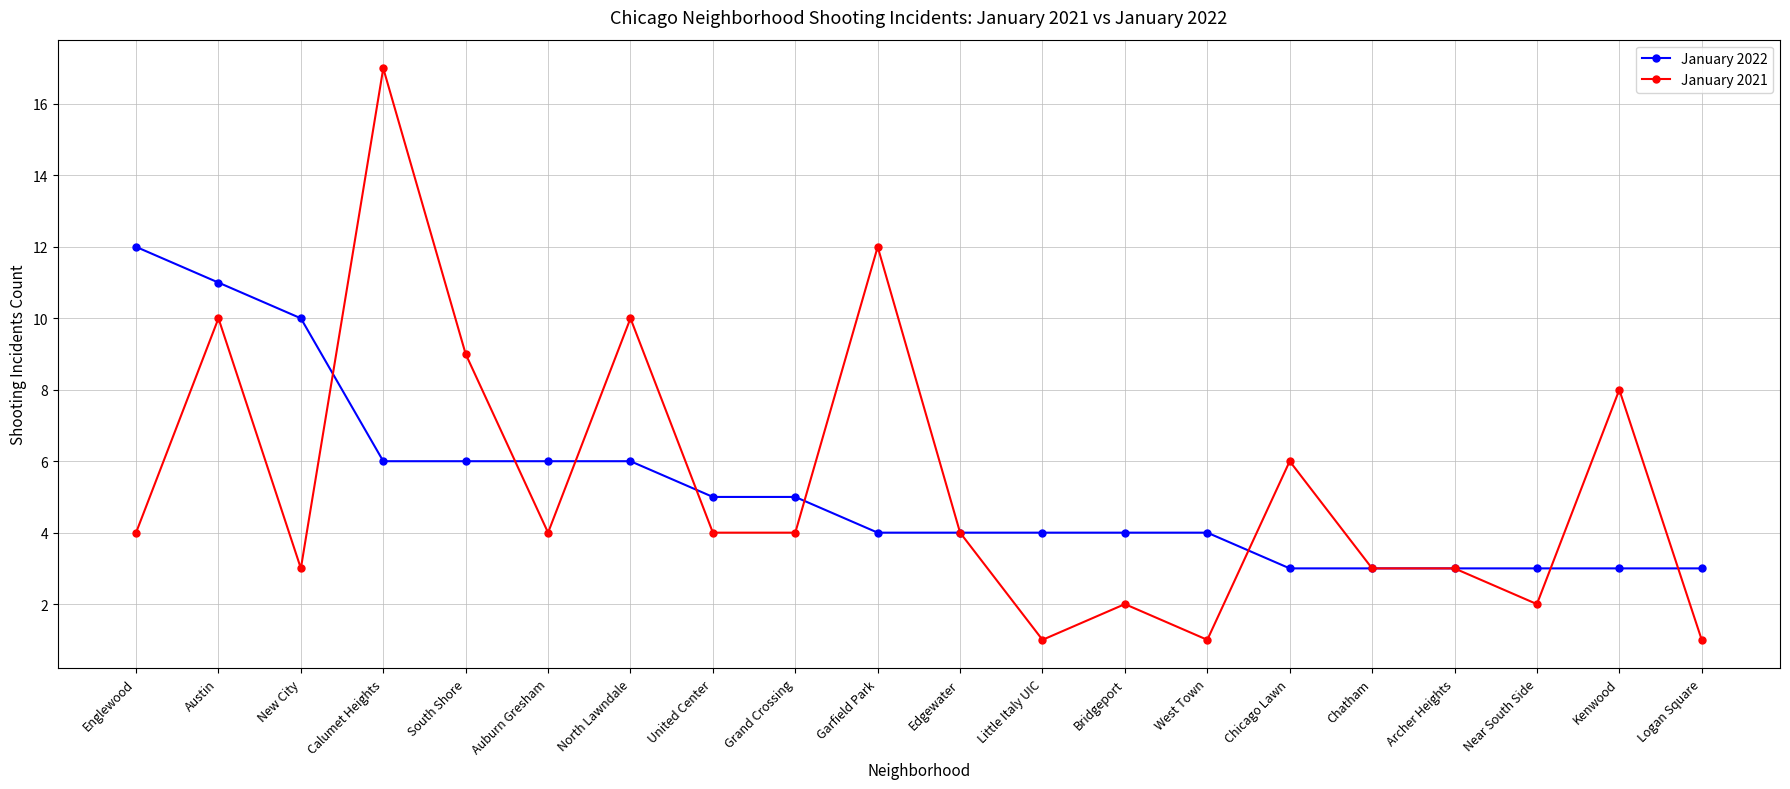

What is the label of the 4th point from the left?

Calumet Heights